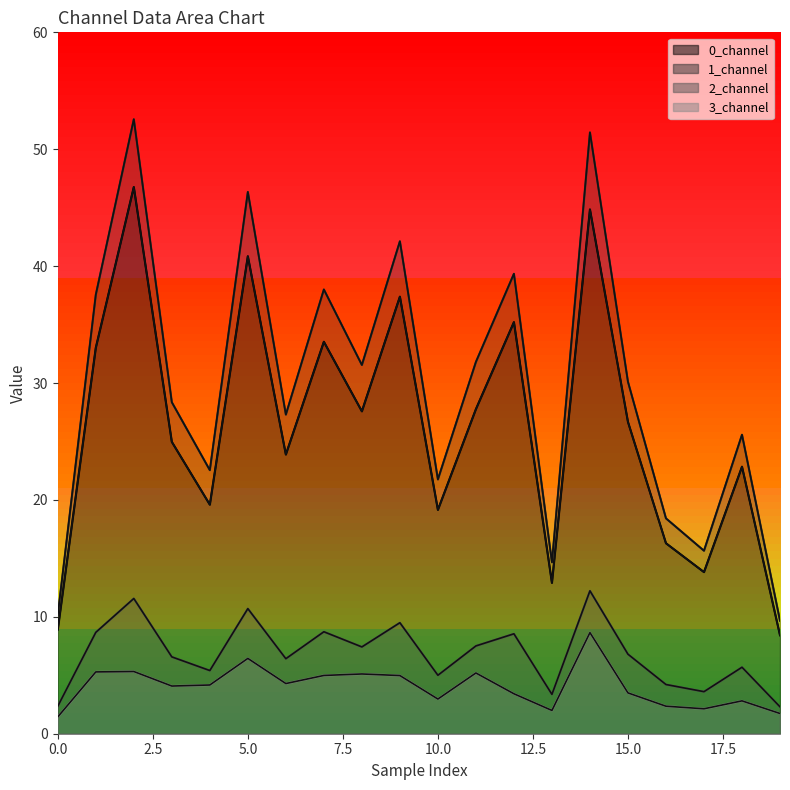

The 0_channel series shows 8.9 at 17. True or false?

False